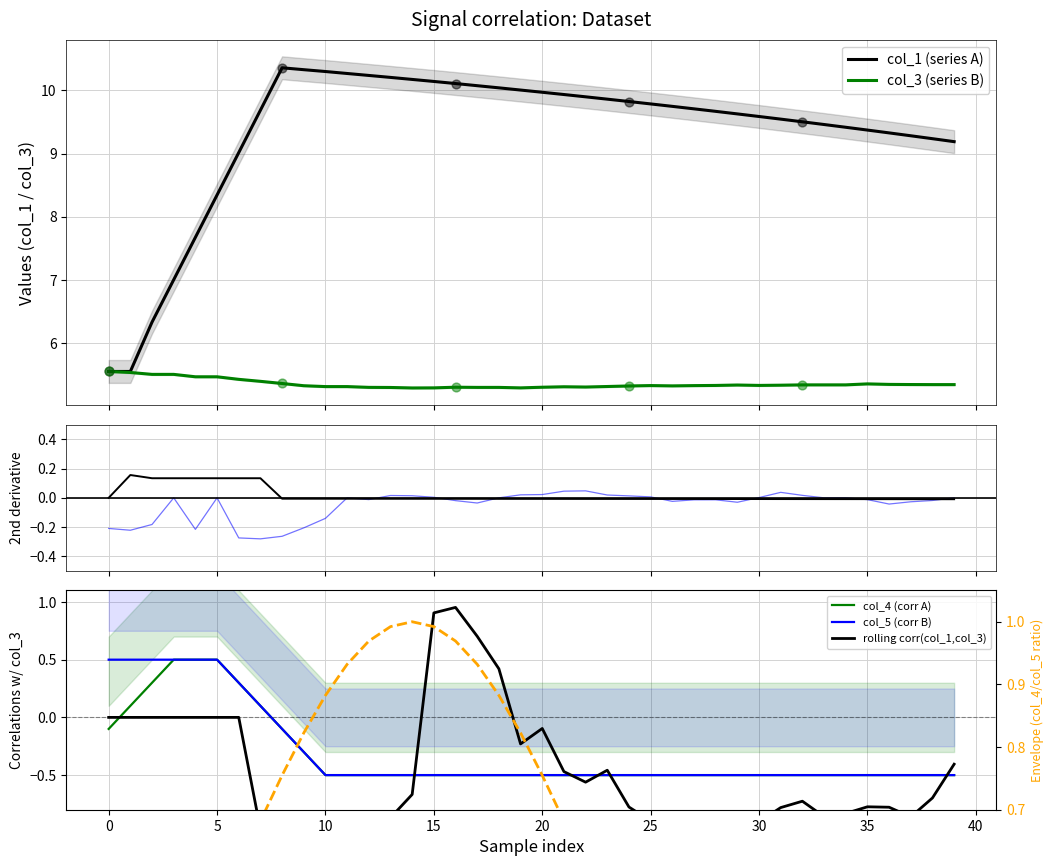

Which series contains the highest Y value?

col_1